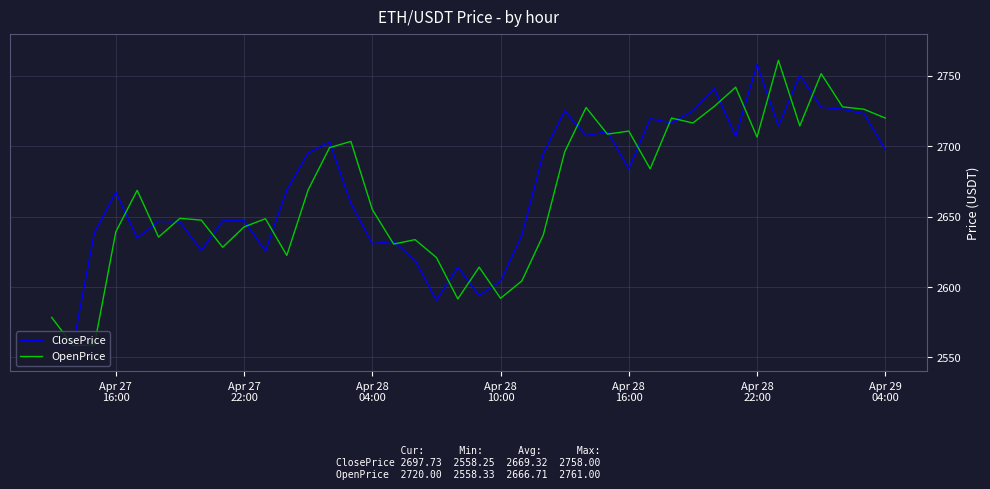

What is the highest value of the OpenPrice series?

2761.0